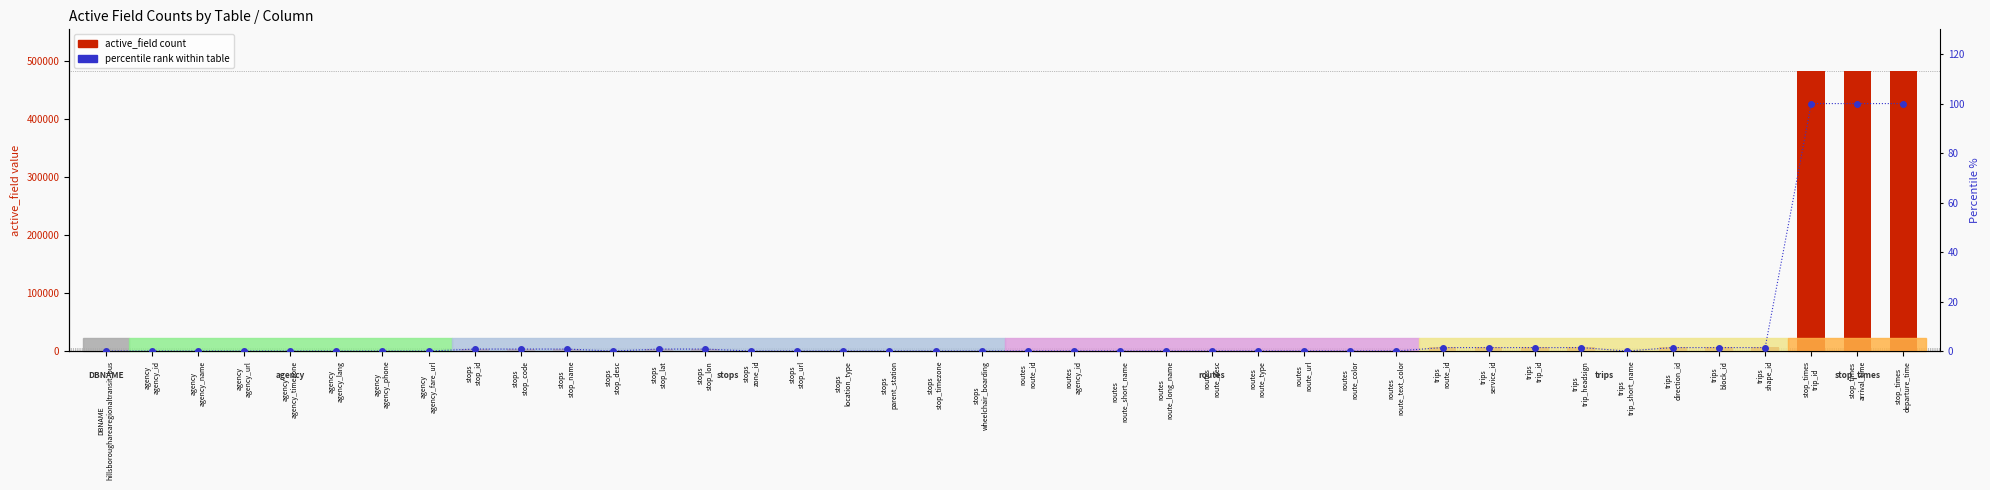

Which label corresponds to the smallest value in the chart?

DBNAME
hillsborougharearegionaltransit_bus